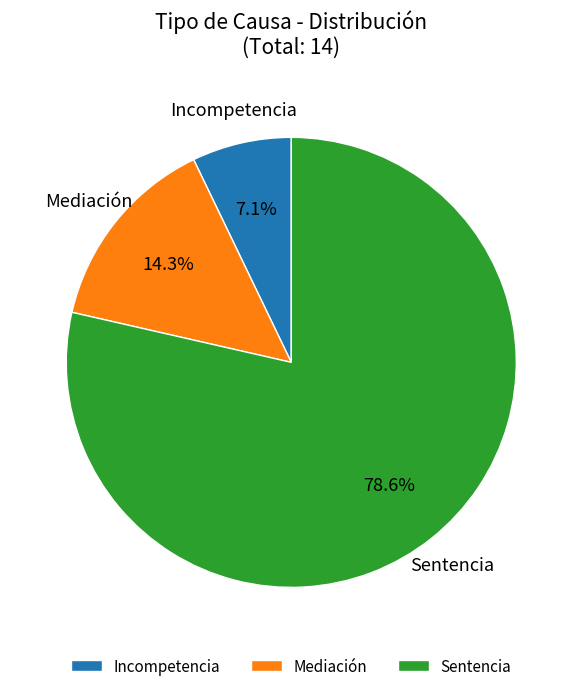

To the nearest percent, what portion does Sentencia represent?

79%